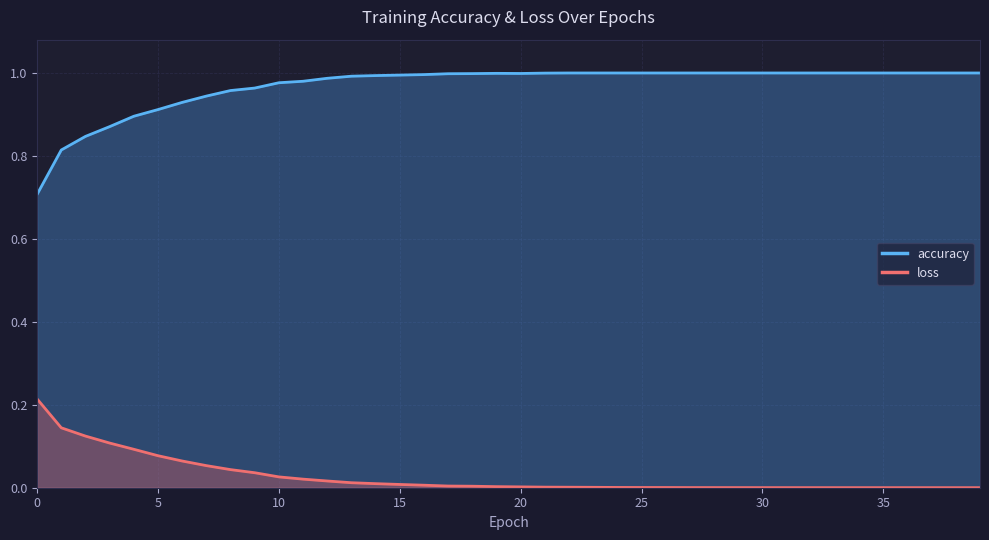

Rank the series by their average value, from highest to lowest.

accuracy, loss